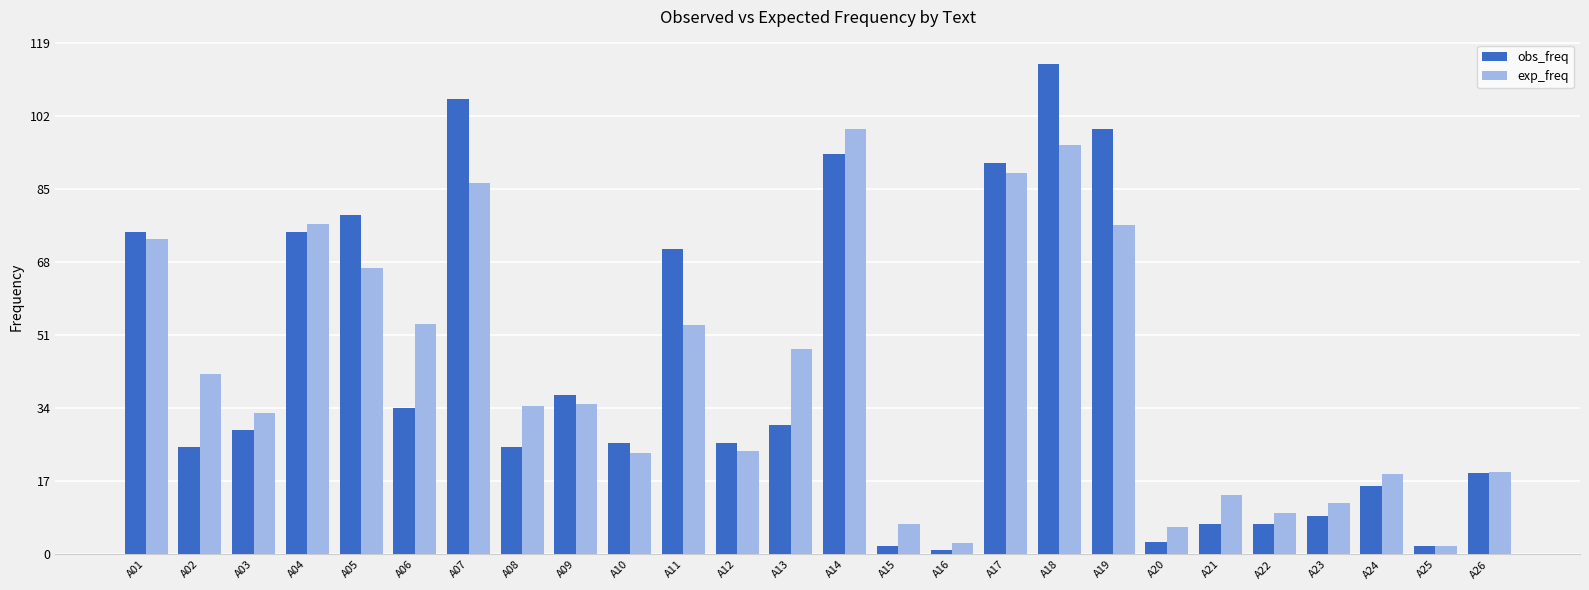

Rank the series by their maximum value, from highest to lowest.

obs_freq, exp_freq